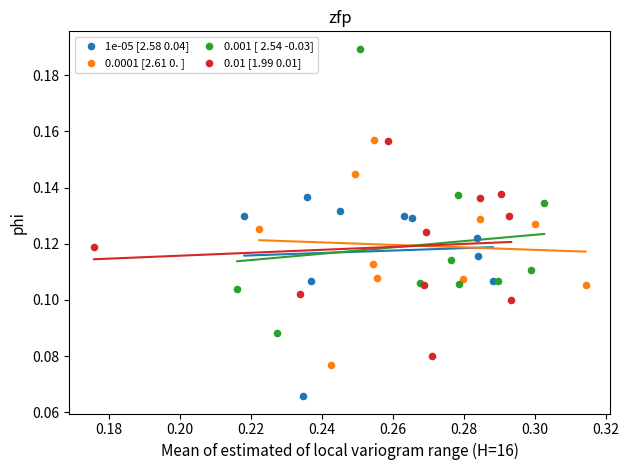

Which series contains the highest Y value?

0.001 [ 2.54 -0.03]